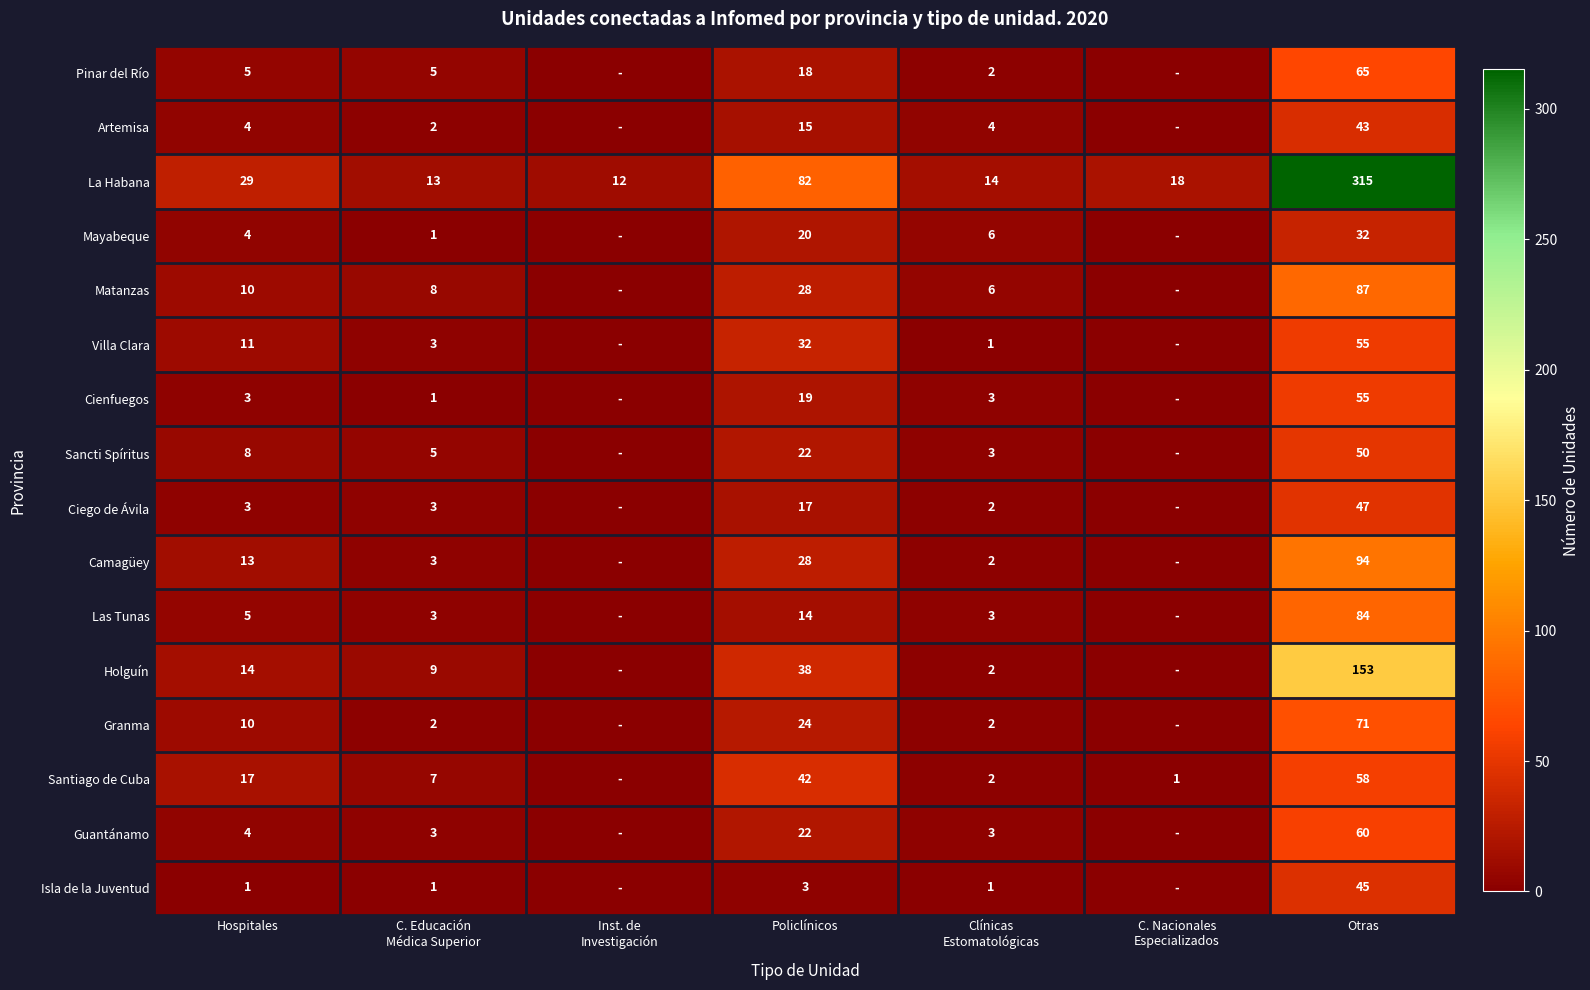

Between C. Educación
Médica Superior and Policlínicos, which is larger?

Policlínicos